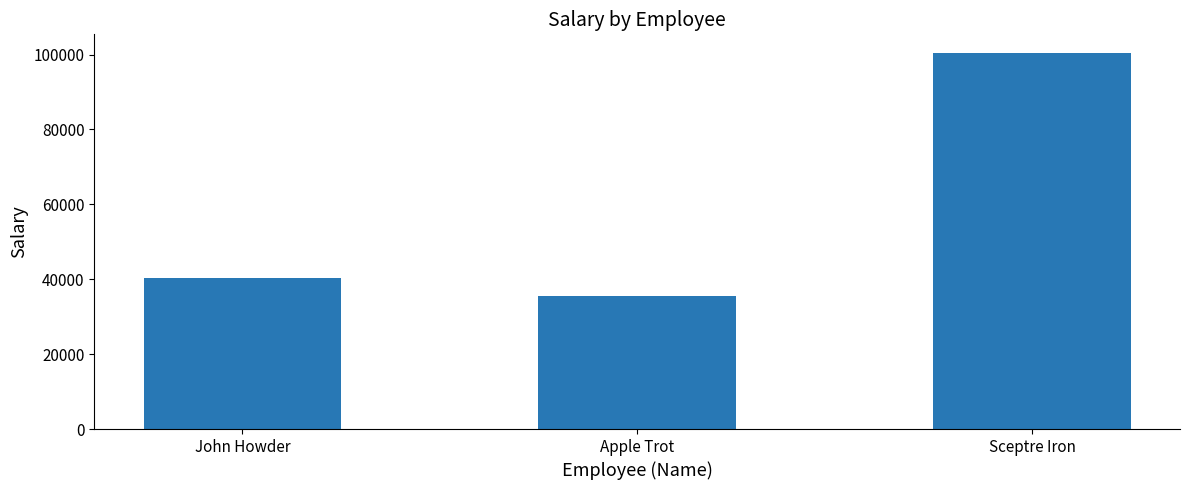

What is the sum of all values?

176273.4